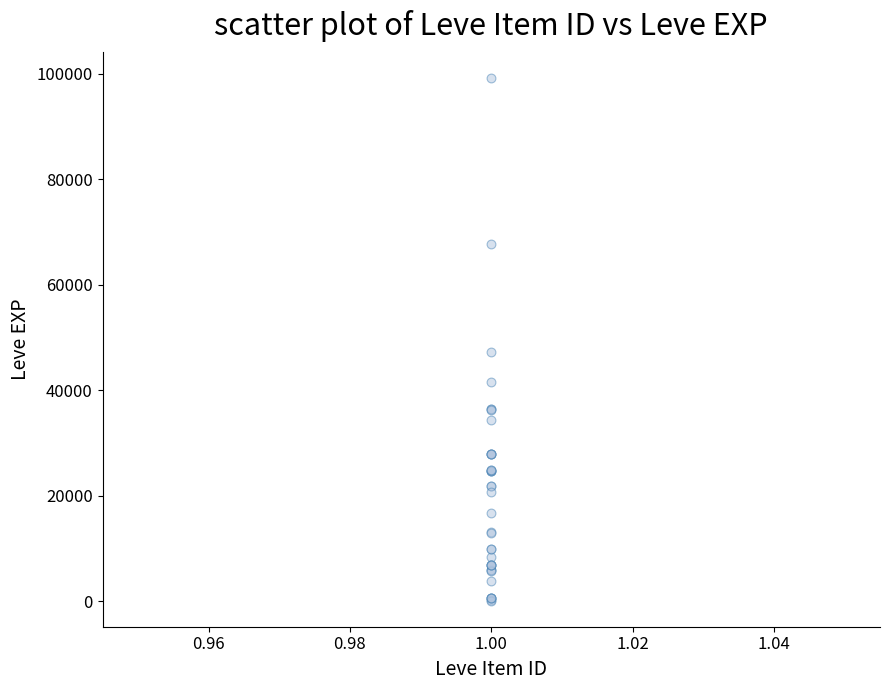

What Y value in the scatter plot is closest to 49690?

47200